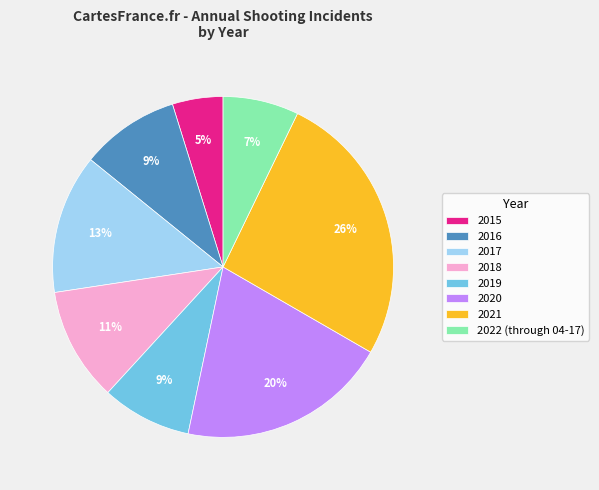

True or false: 2015 accounts for 5% of the total.

True